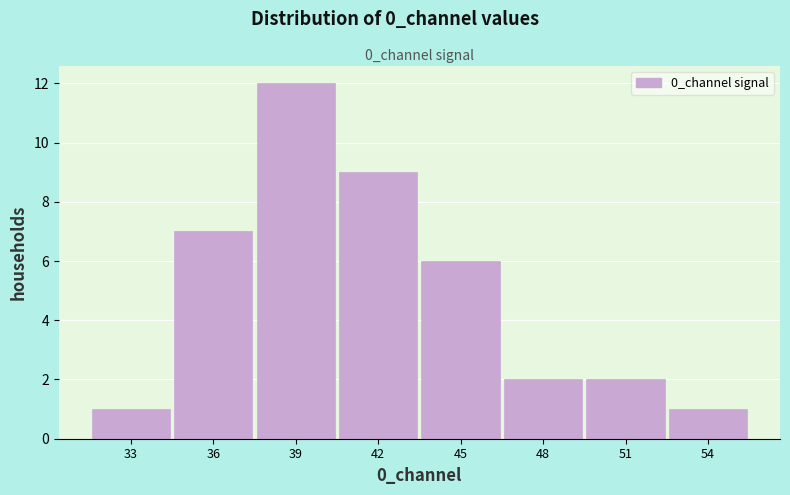

Reading left to right, what are all the values shown in this chart?

33=1	36=7	39=12	42=9	45=6	48=2	51=2	54=1